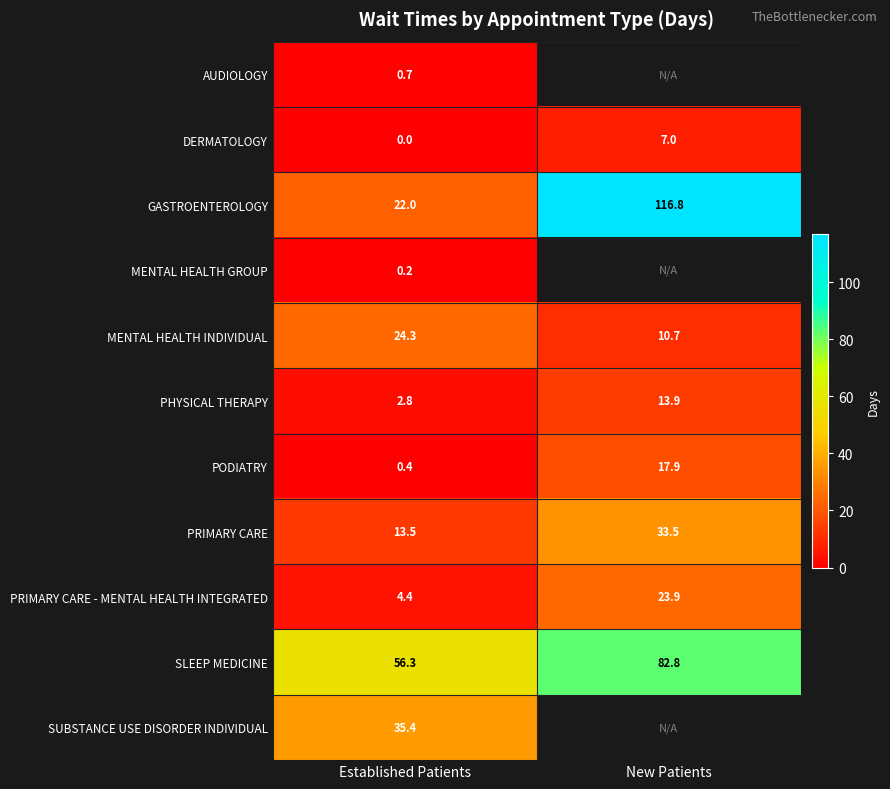

The MENTAL HEALTH GROUP series shows 0.2 at Established Patients. True or false?

True